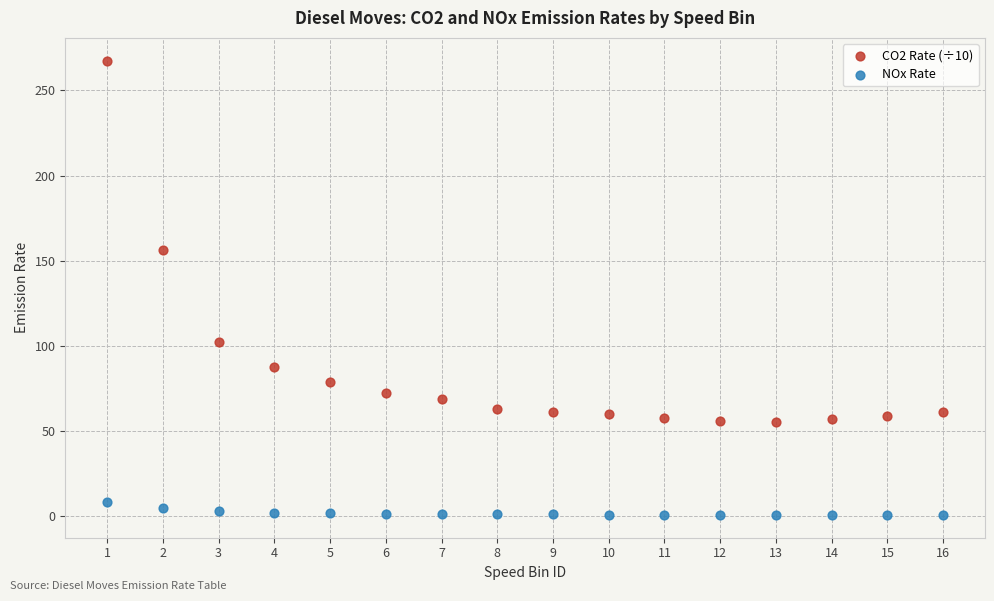

Which series contains the lowest Y value?

NOx Rate